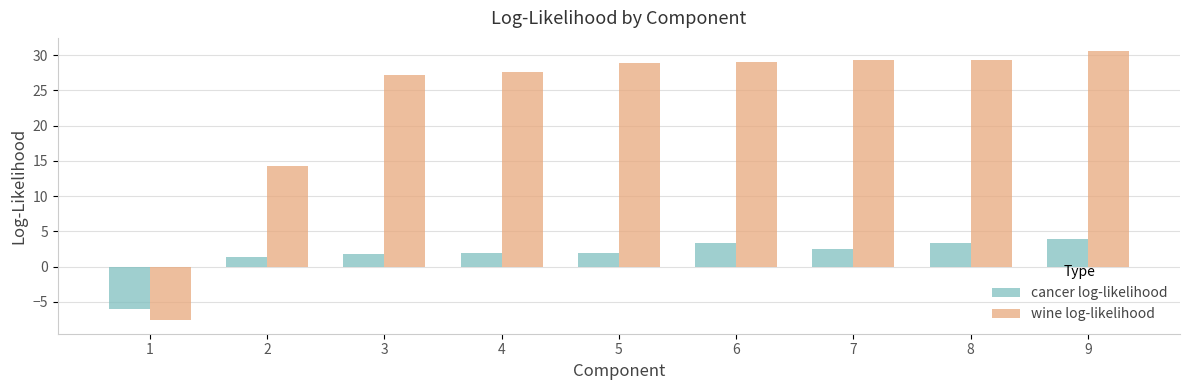

Does the chart contain any negative values?

Yes